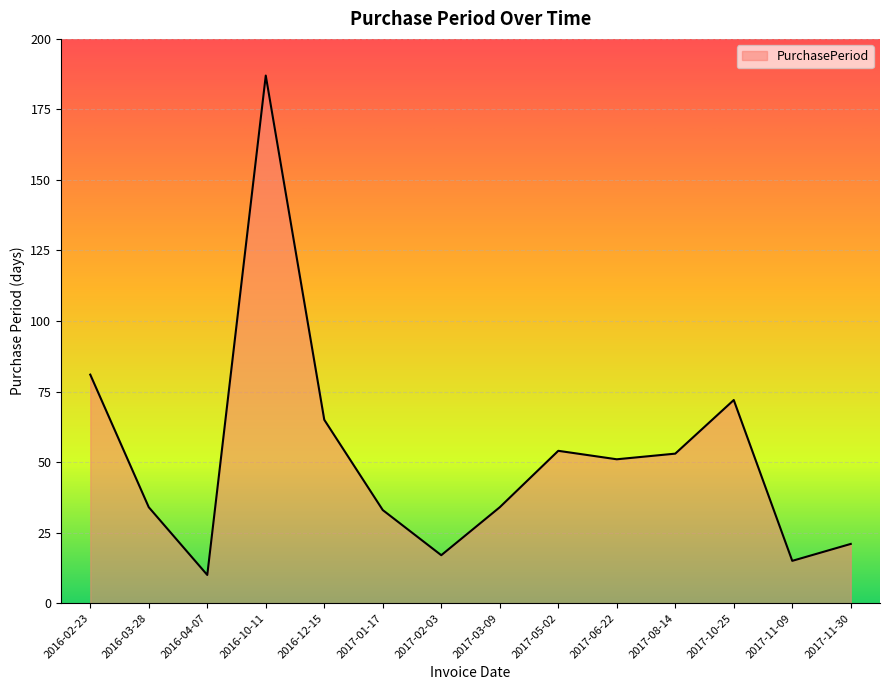

Does the chart display data point markers on the line(s)?

No